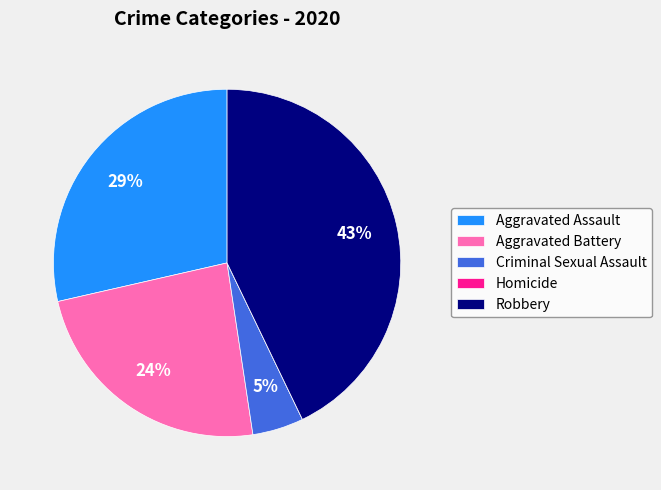

Does Aggravated Assault represent more than half of the total?

No